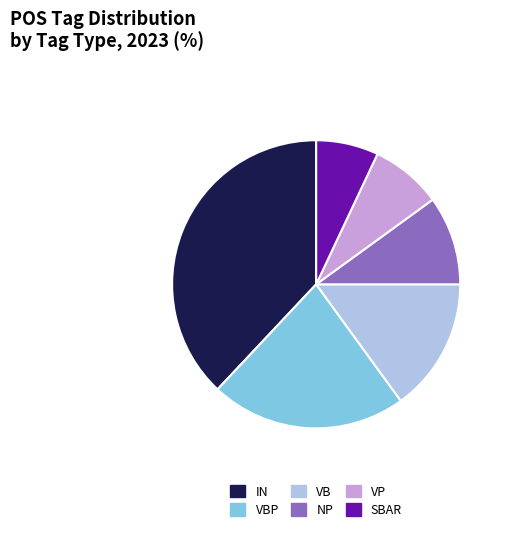

Rank the categories by value from lowest to highest.

SBAR, VP, NP, VB, VBP, IN